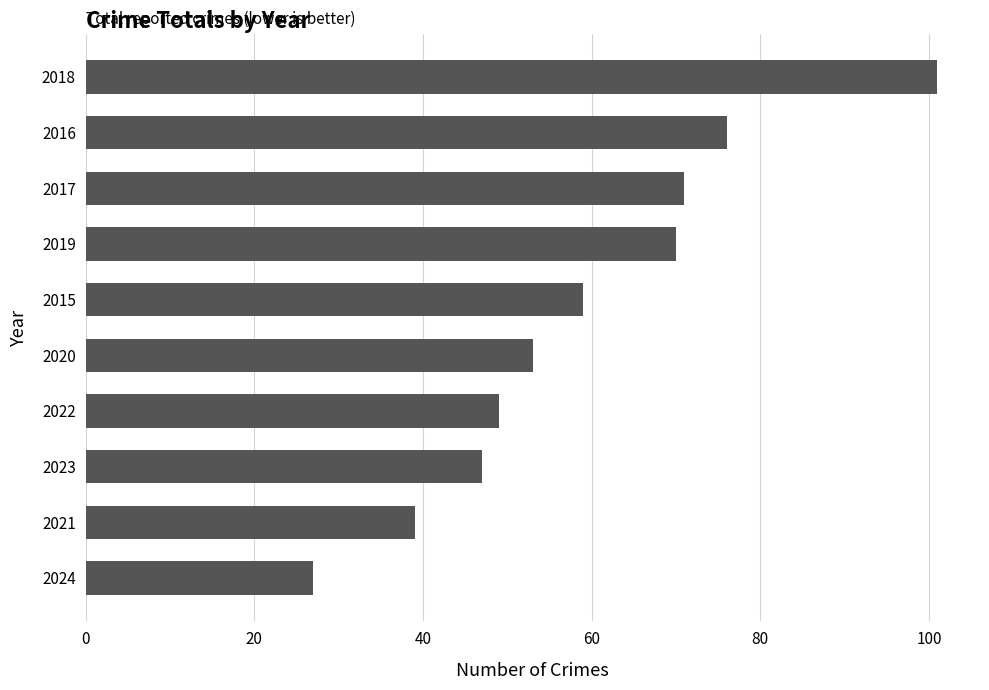

How many categories are shown in the chart?

10